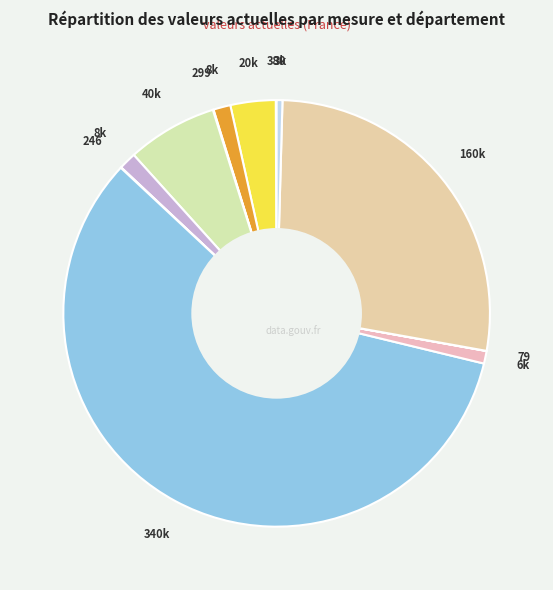

Is there any slice that represents more than half of the pie?

Yes